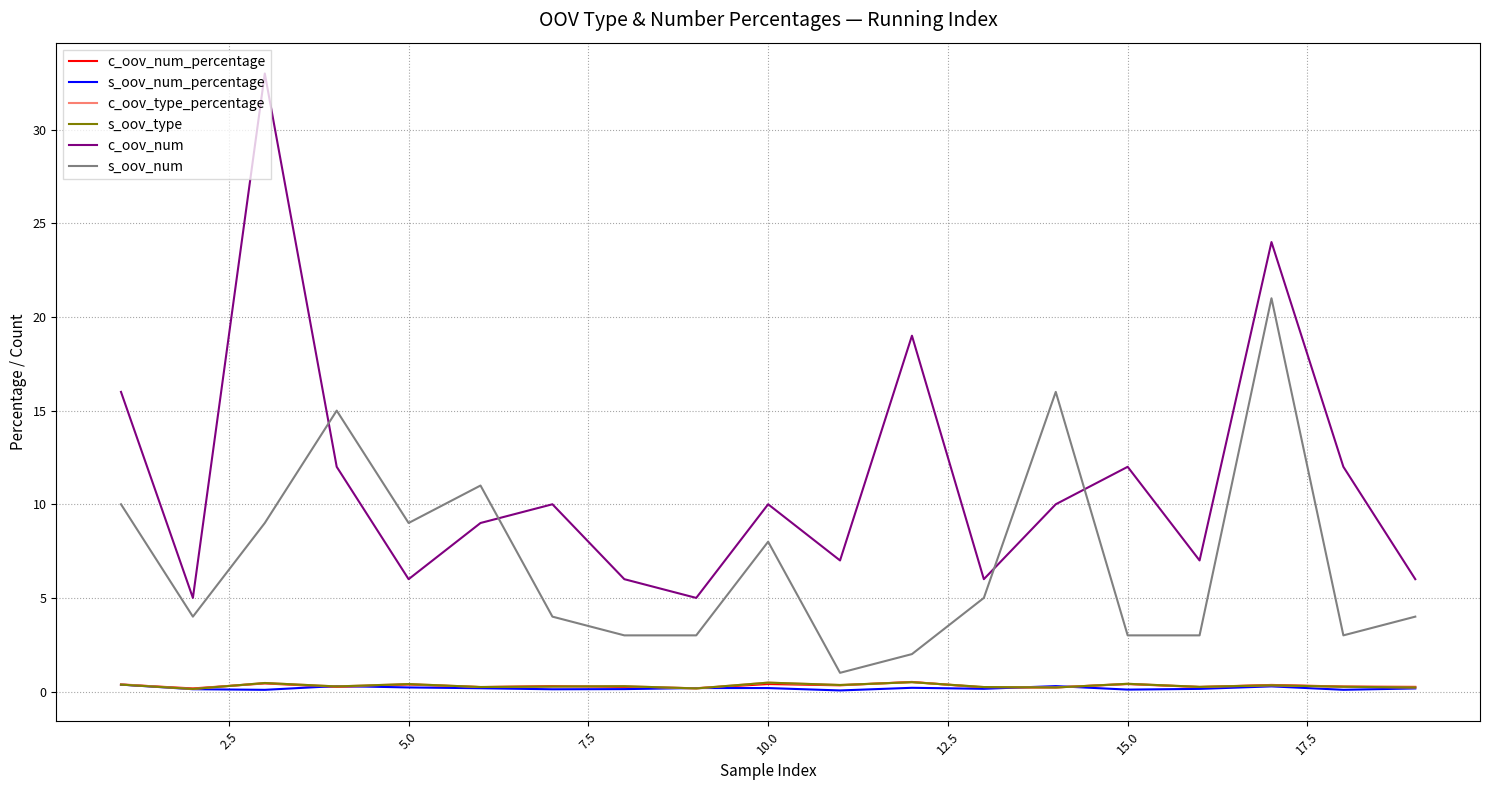

How many intersections are there between s_oov_num_percentage and c_oov_type_percentage?

6